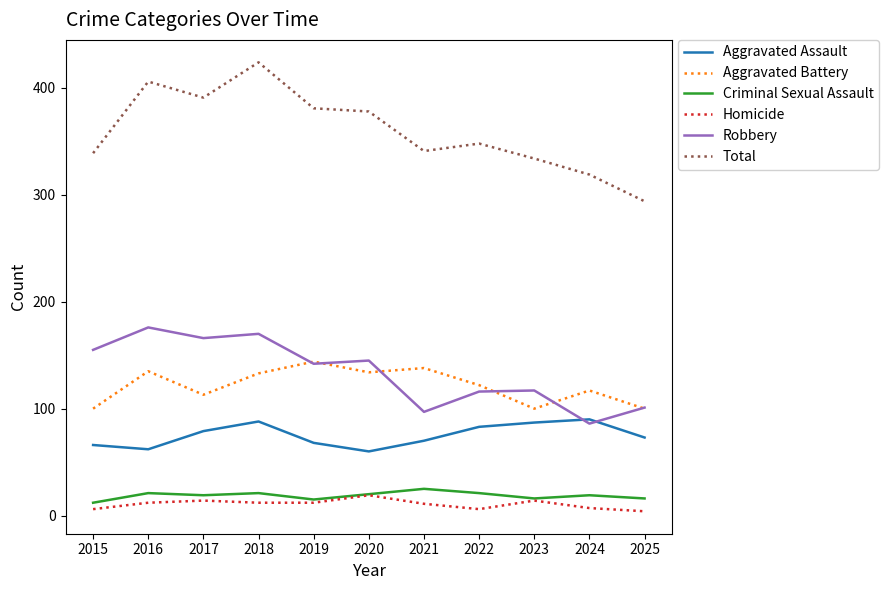

At which label does Aggravated Assault first exceed 73?

2017